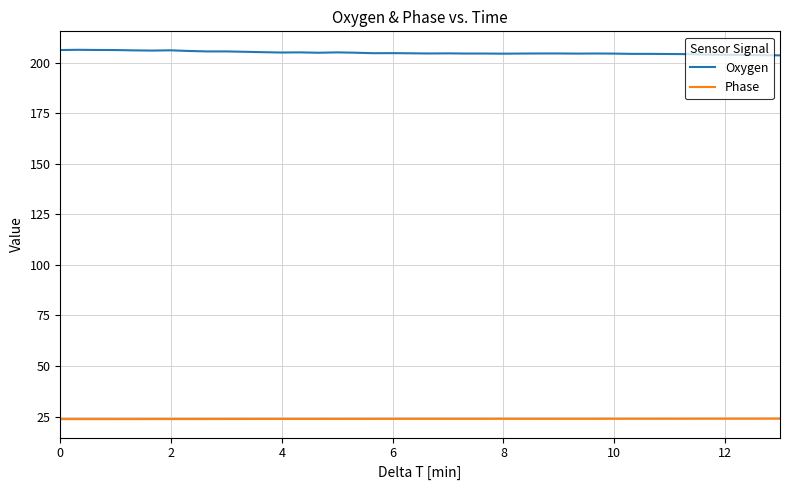

Which series has the largest total across all categories?

Oxygen